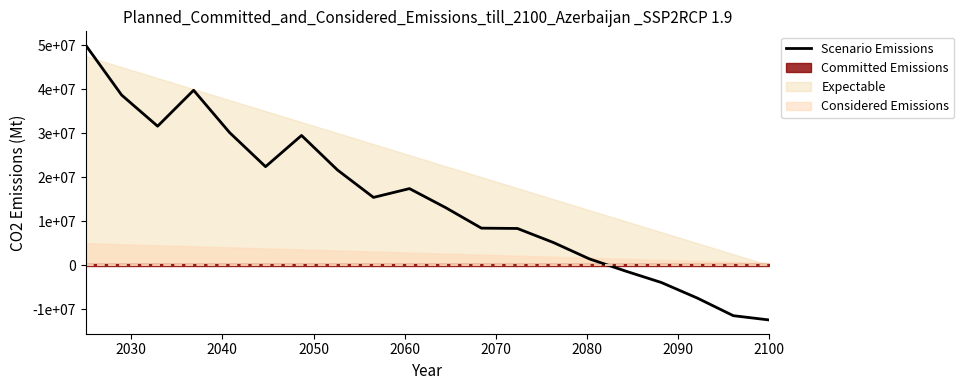

What is the difference between the maximum and minimum values?

62445717.8